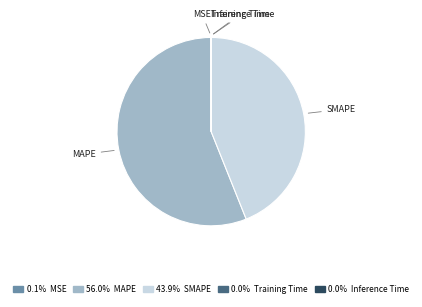

Is it true that MAPE is 63% of the pie?

False